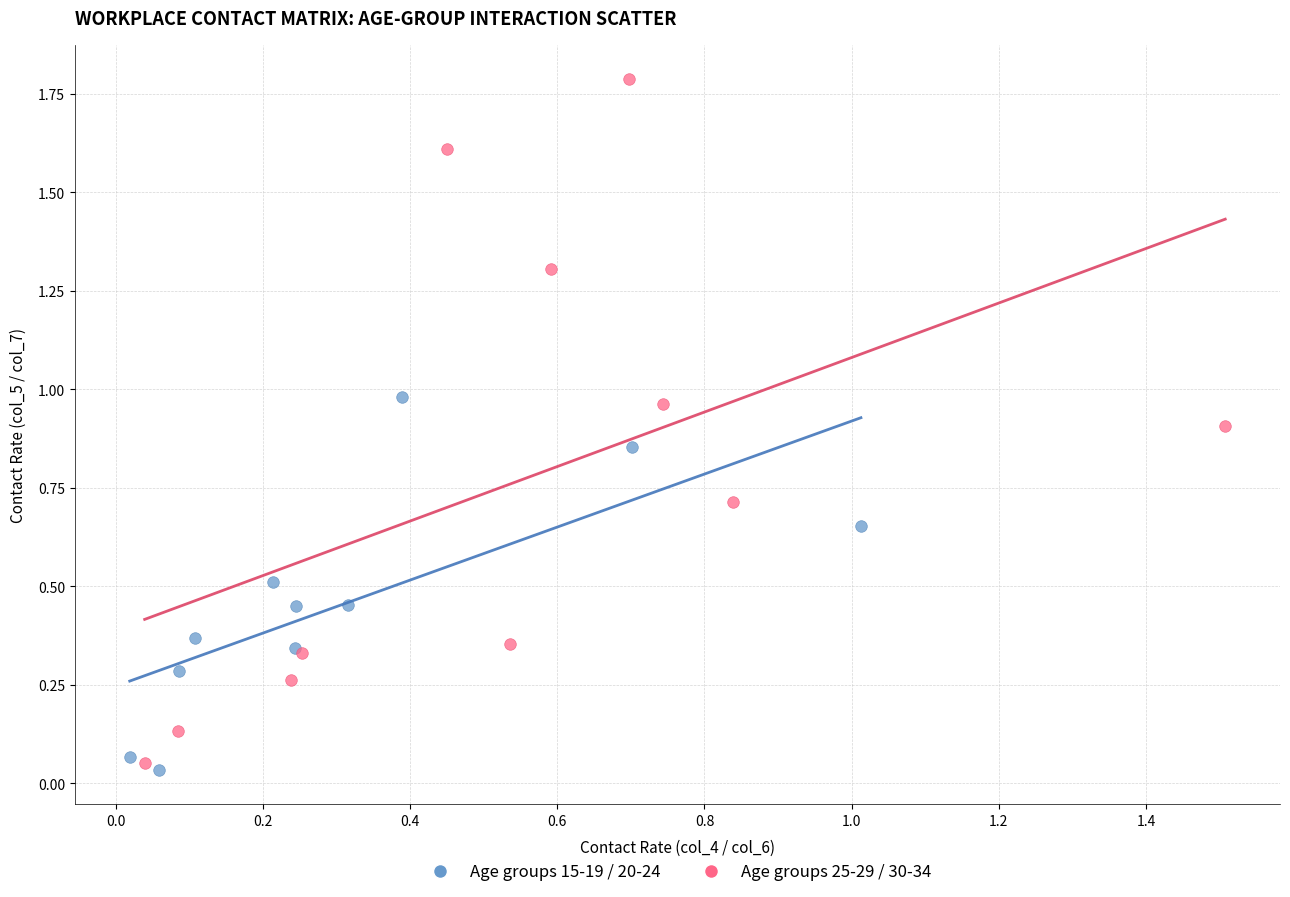

Which series has the widest spread of Y values?

Age groups 25-29 / 30-34